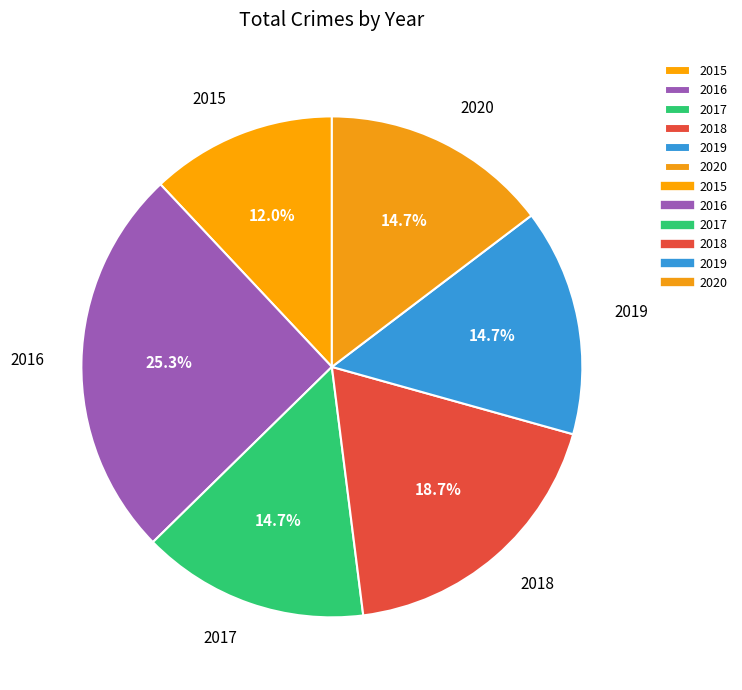

Does any single category account for the majority?

No